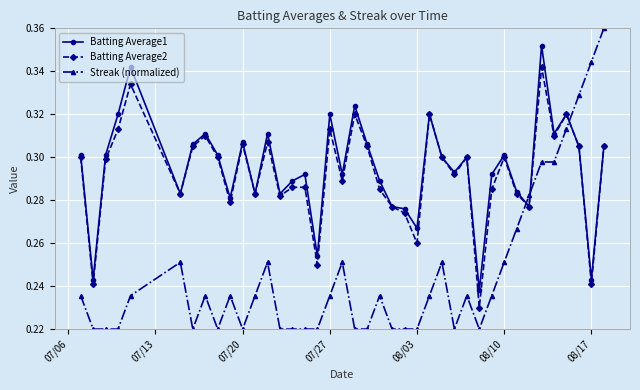

What are all the series names shown in the legend?

Batting Average1, Batting Average2, Streak (normalized)